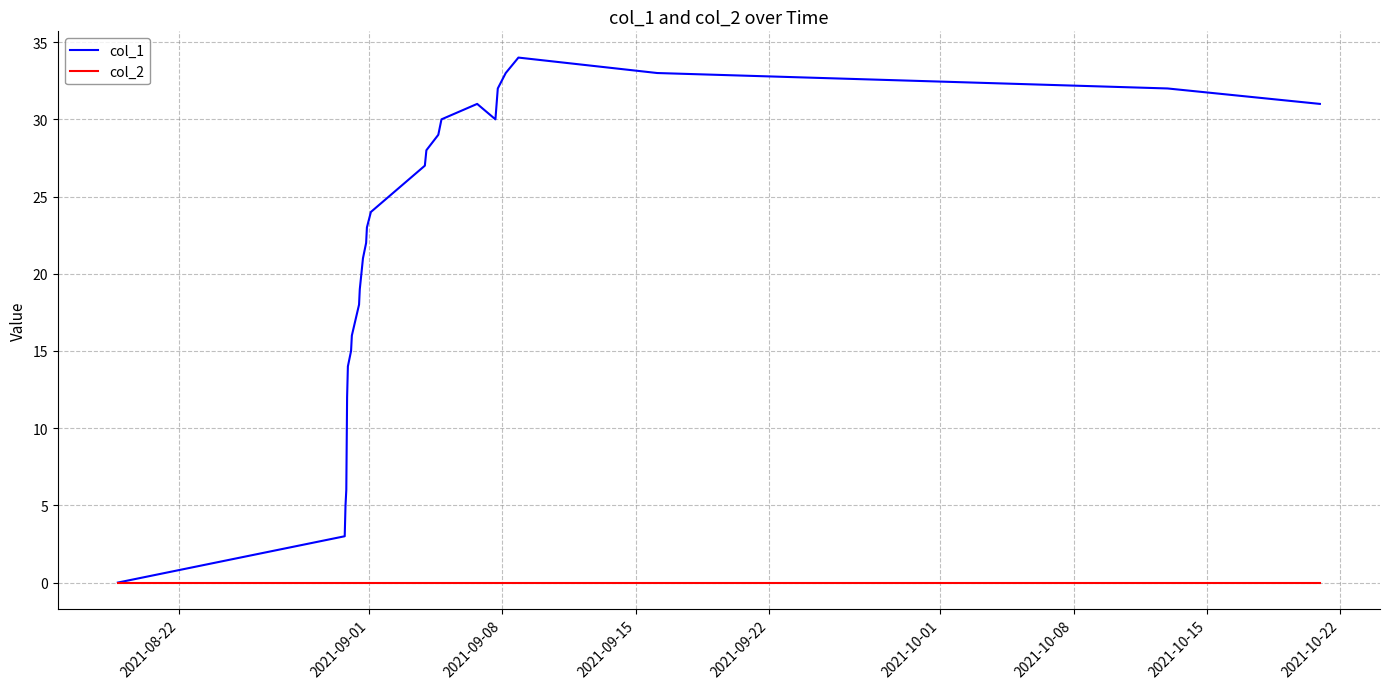

What is the greatest value displayed?

34